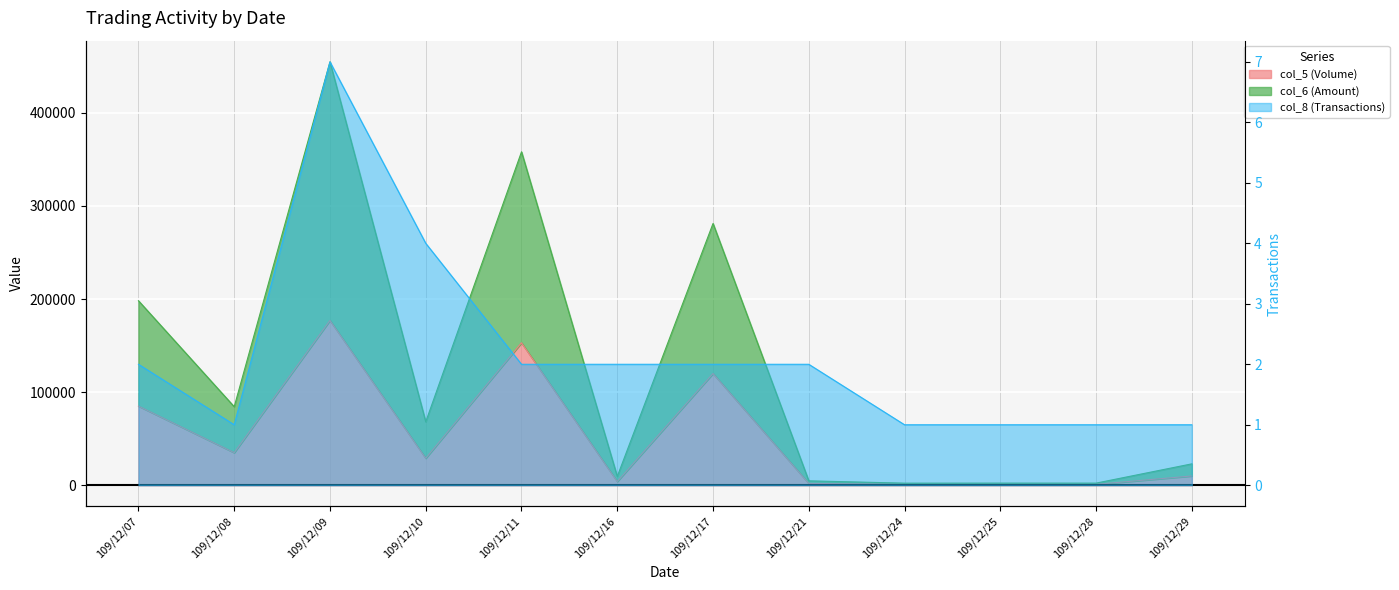

Which series has the largest total across all categories?

col_6 (Amount)